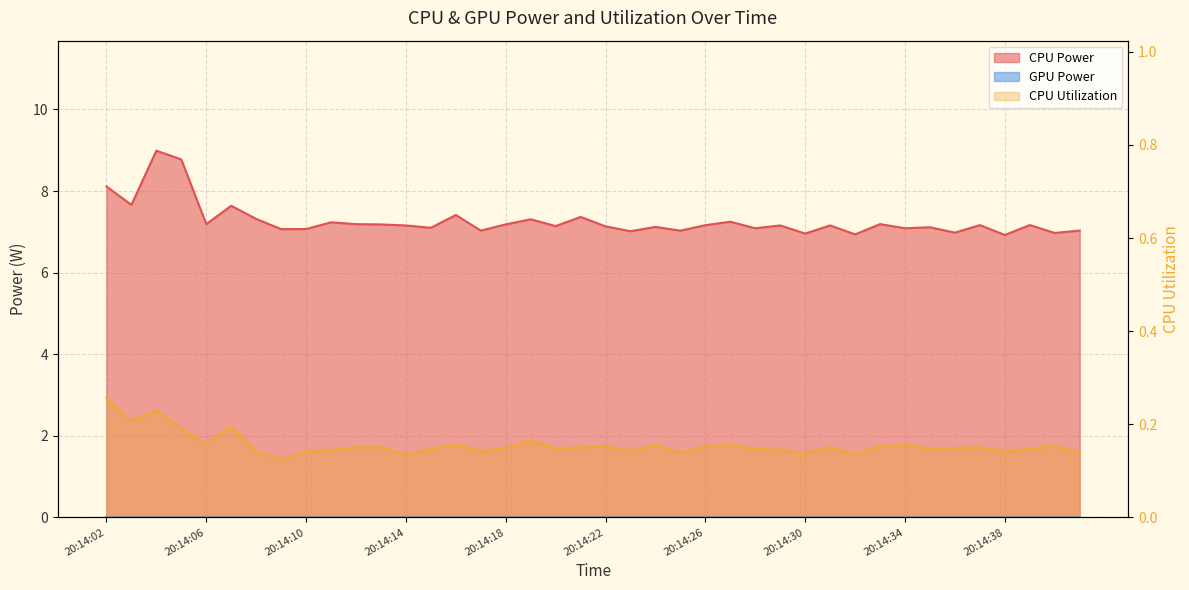

List the labels in order of CPU Power value, largest first.

20:14:04, 20:14:05, 20:14:02, 20:14:03, 20:14:07, 20:14:16, 20:14:21, 20:14:08, 20:14:19, 20:14:27, 20:14:11, 20:14:06, 20:14:33, 20:14:12, 20:14:18, 20:14:13, 20:14:39, 20:14:37, 20:14:26, 20:14:31, 20:14:29, 20:14:14, 20:14:20, 20:14:22, 20:14:24, 20:14:35, 20:14:15, 20:14:34, 20:14:28, 20:14:10, 20:14:09, 20:14:41, 20:14:17, 20:14:25, 20:14:23, 20:14:36, 20:14:40, 20:14:30, 20:14:32, 20:14:38